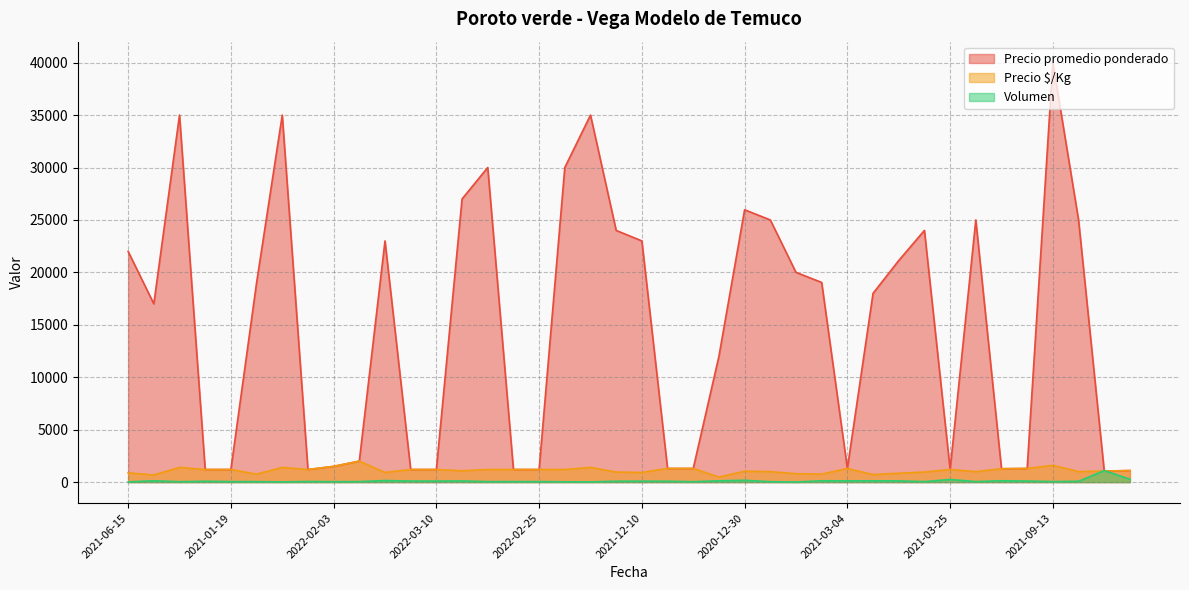

How many lines are shown in the chart?

3